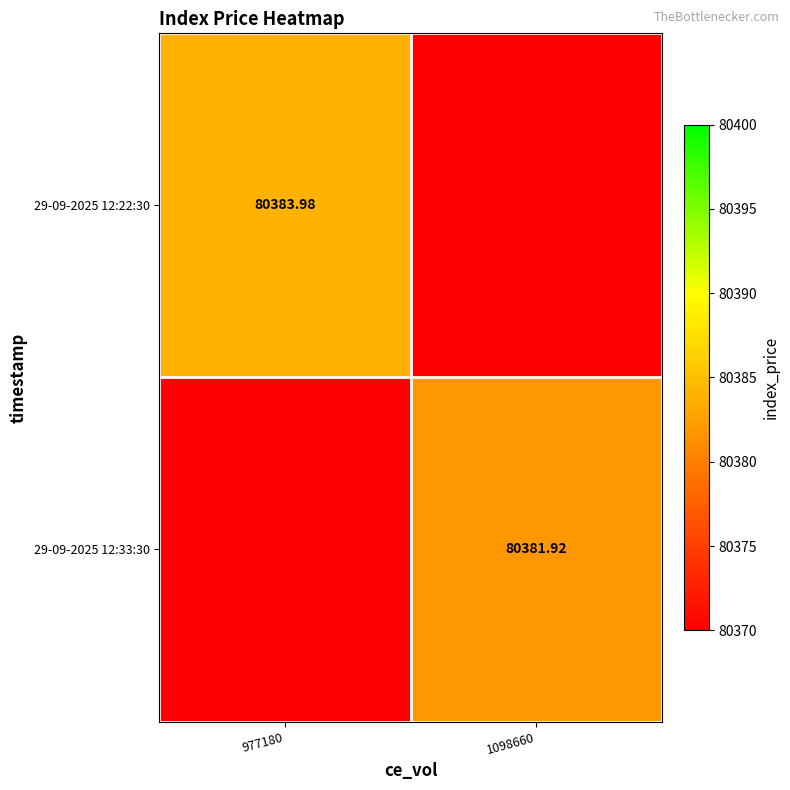

At which category does the chart reach its peak across all series?

977180